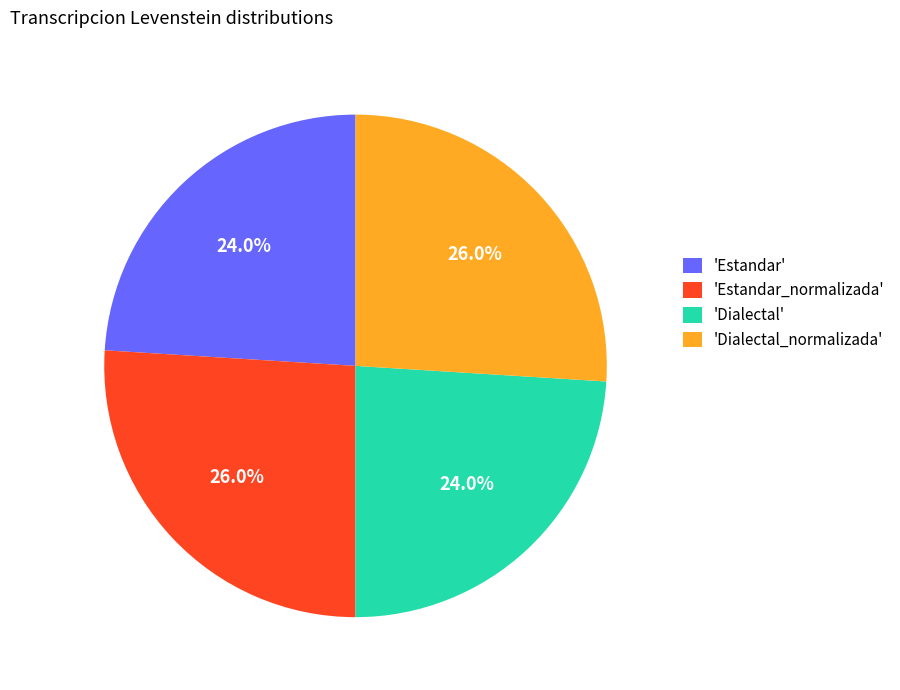

Is there a majority slice in this chart?

No